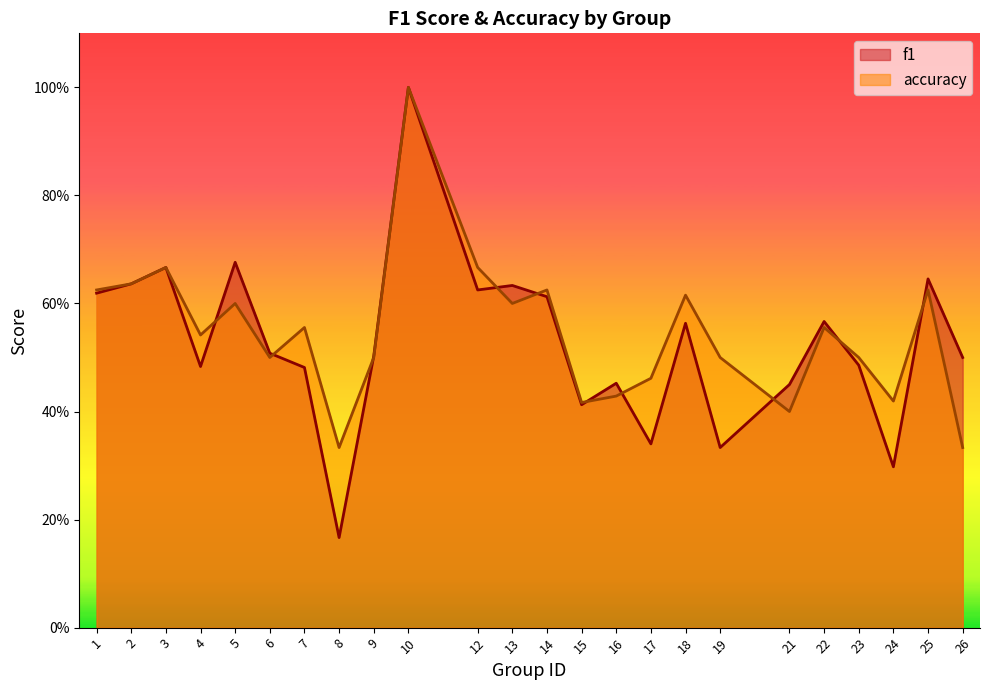

At which label does accuracy reach its peak?

10